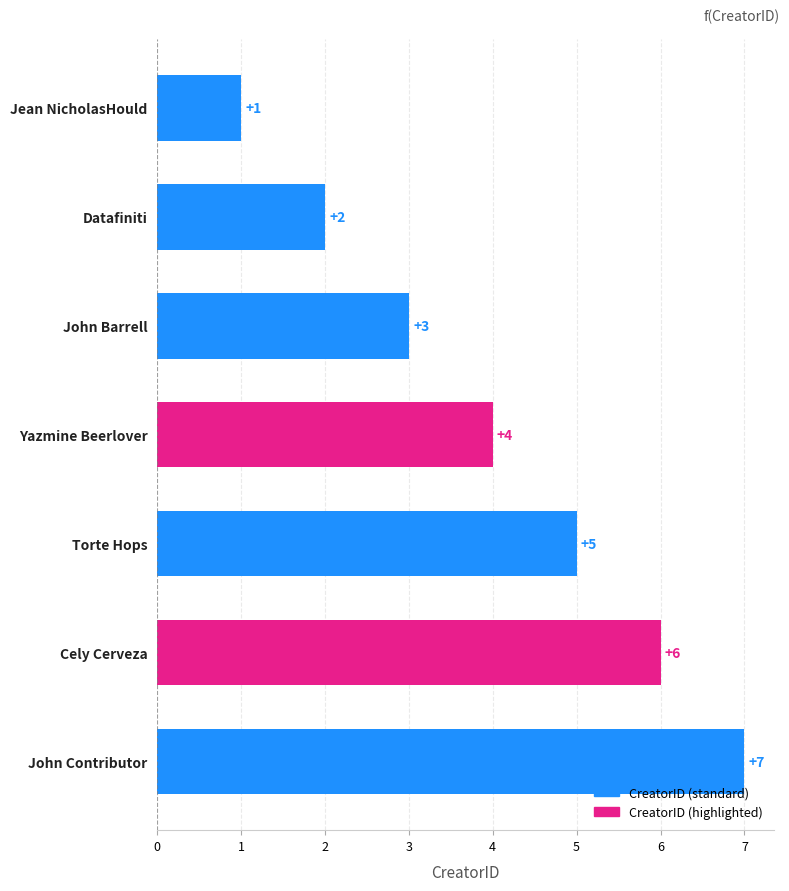

What is the label of the 5th bar from the top?

Torte Hops